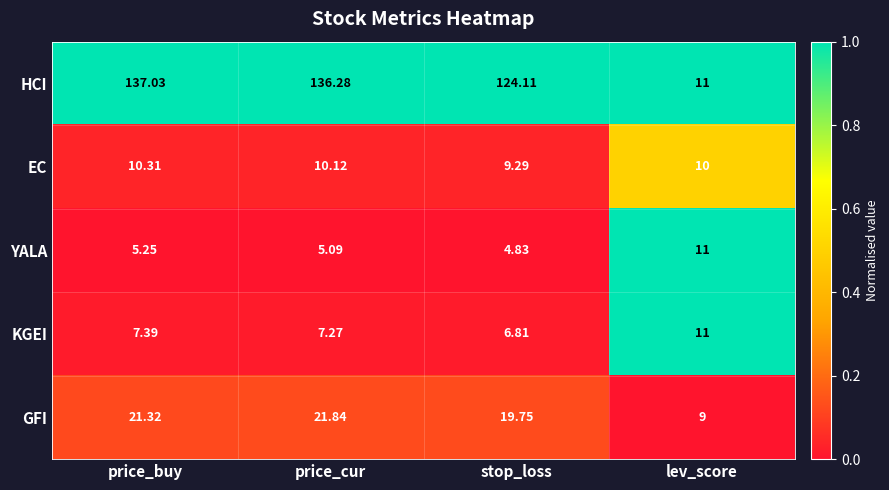

At which label is HCI closest to 74?

stop_loss